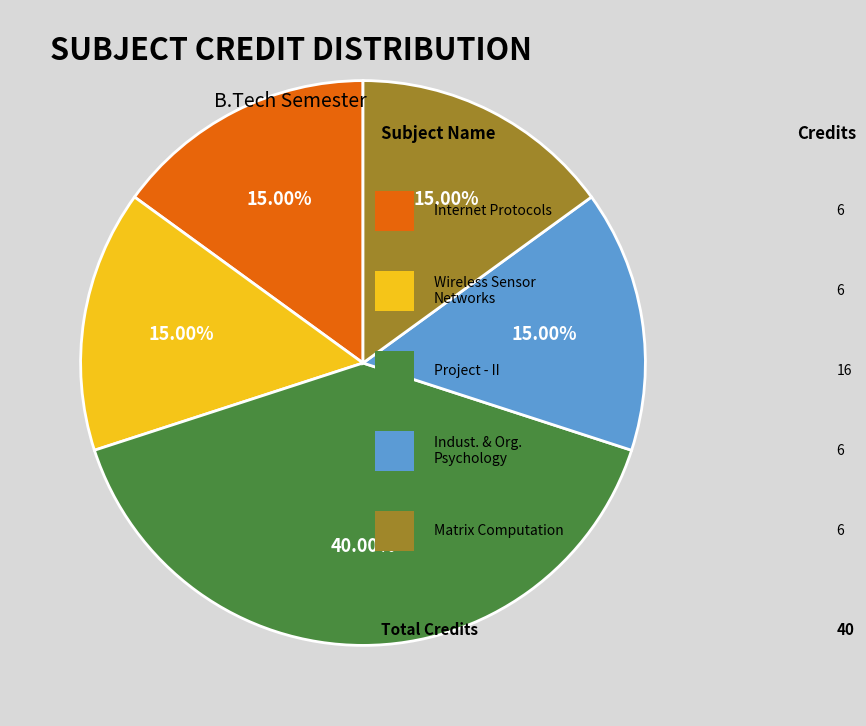

Is there any slice that represents more than half of the pie?

No